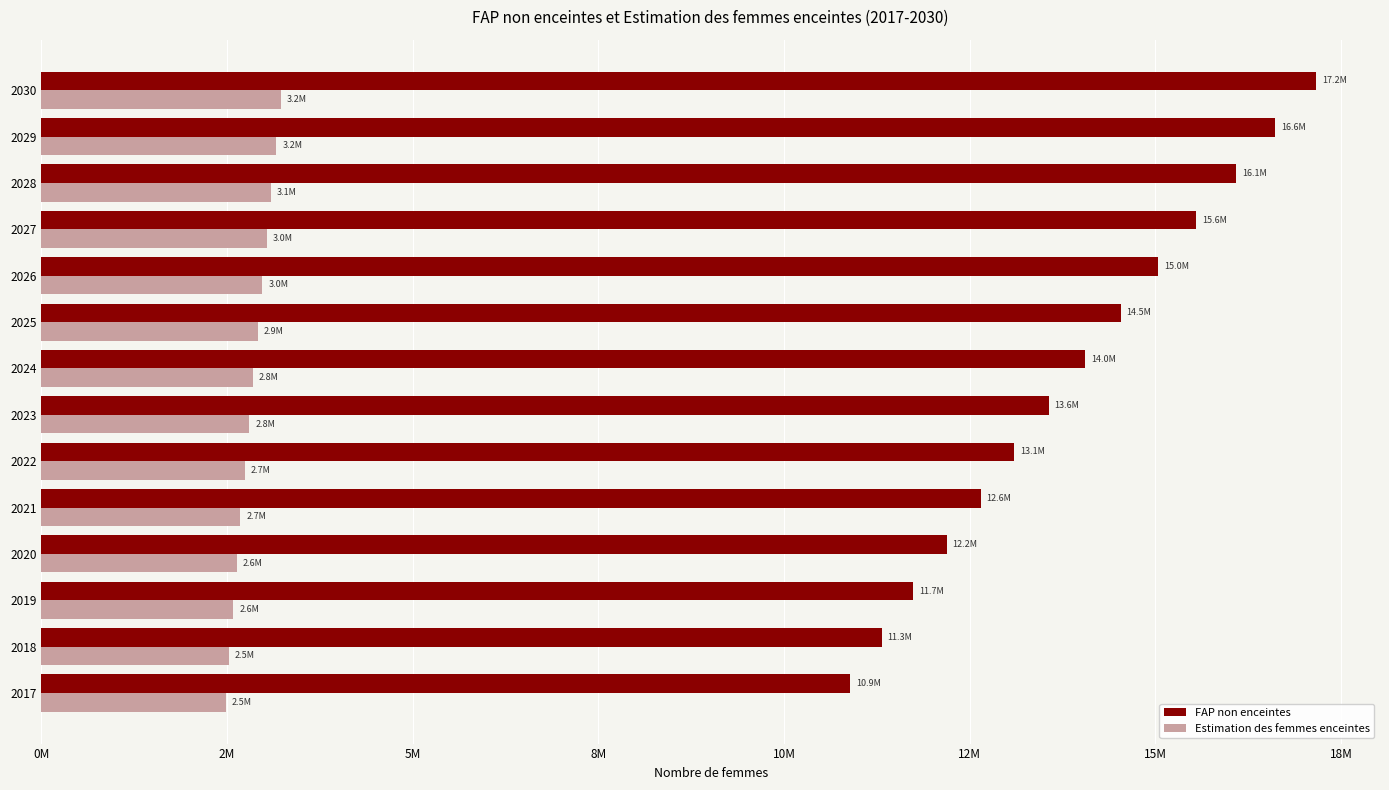

Which series has the largest total across all categories?

FAP non enceintes